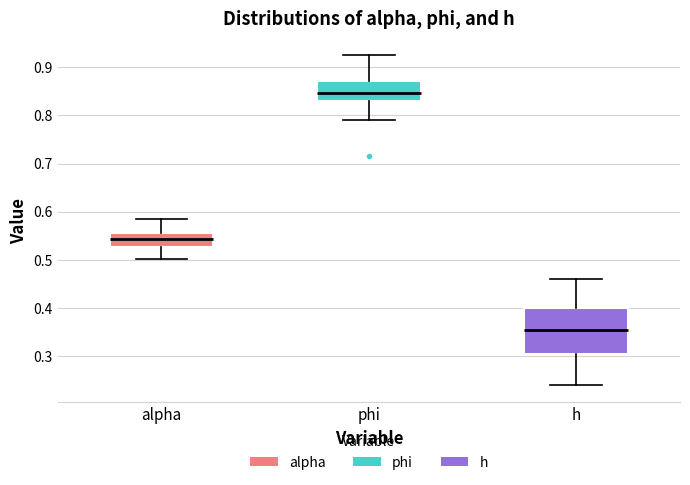

Where does the upper whisker of the box for phi end on the y-axis? The values are not printed on the chart, so give them approximately, as read against the axis.

0.92